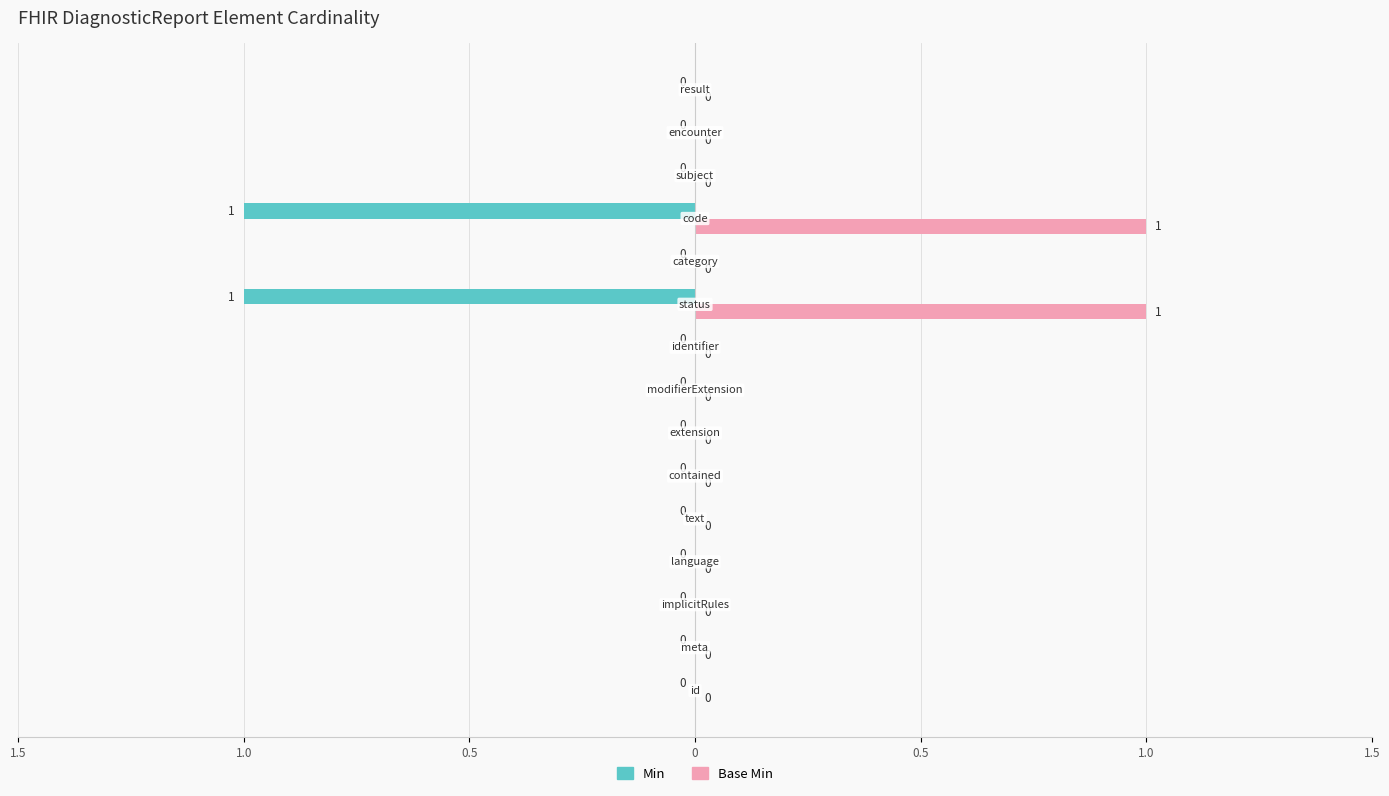

How many Base Min values are between 0 and 1?

15